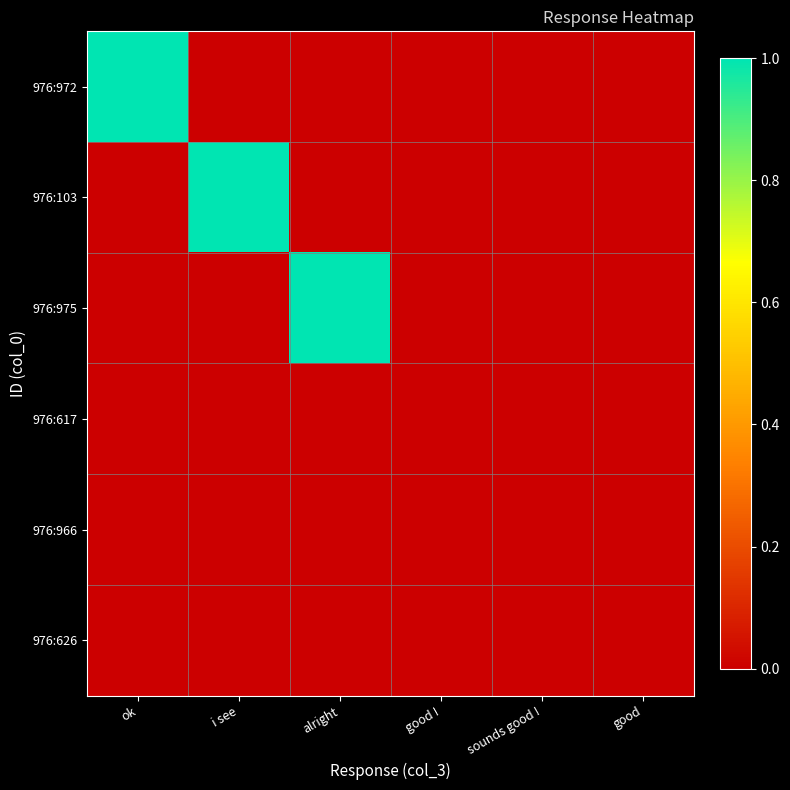

Which has a higher value, good ! or alright?

good !